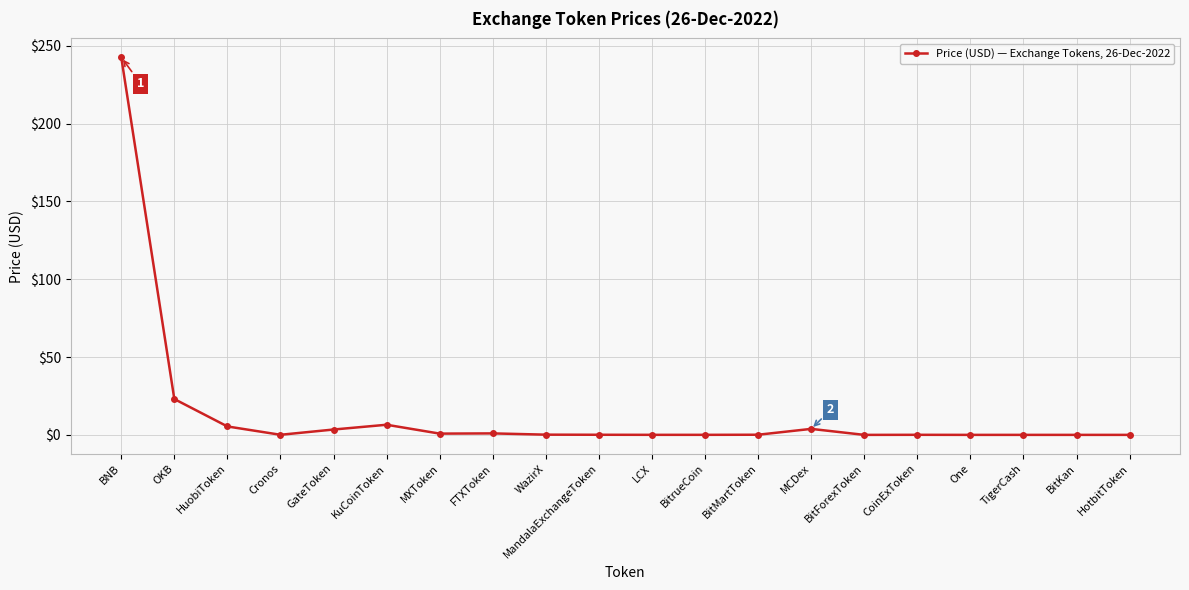

What is the difference between the maximum and minimum values?

242.6